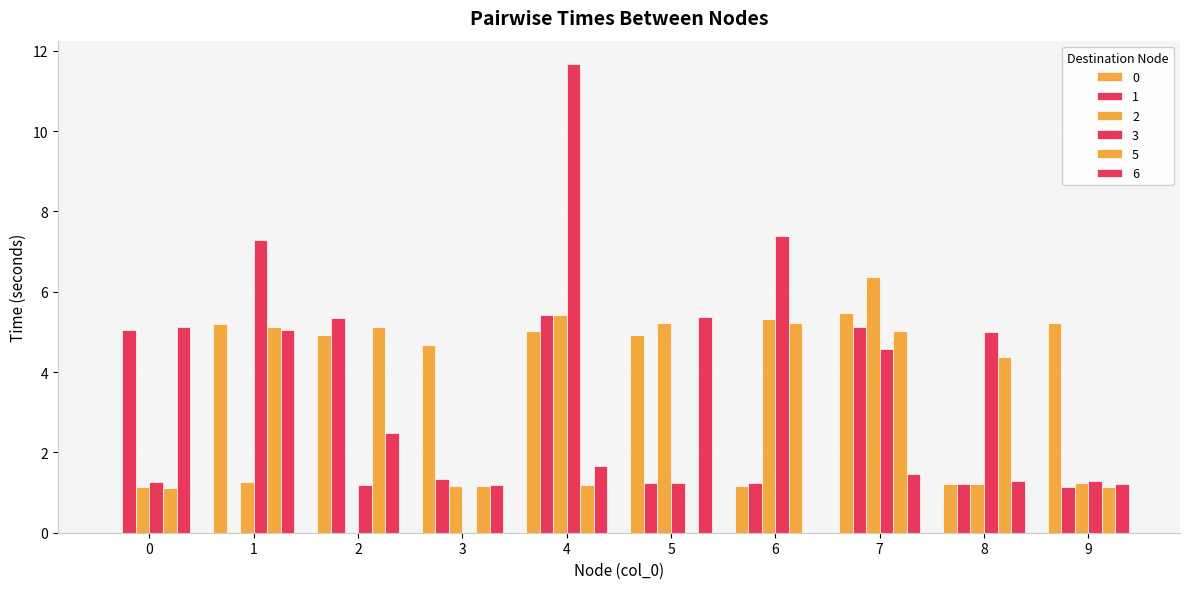

Are the bars grouped side by side (vs. stacked)?

Yes